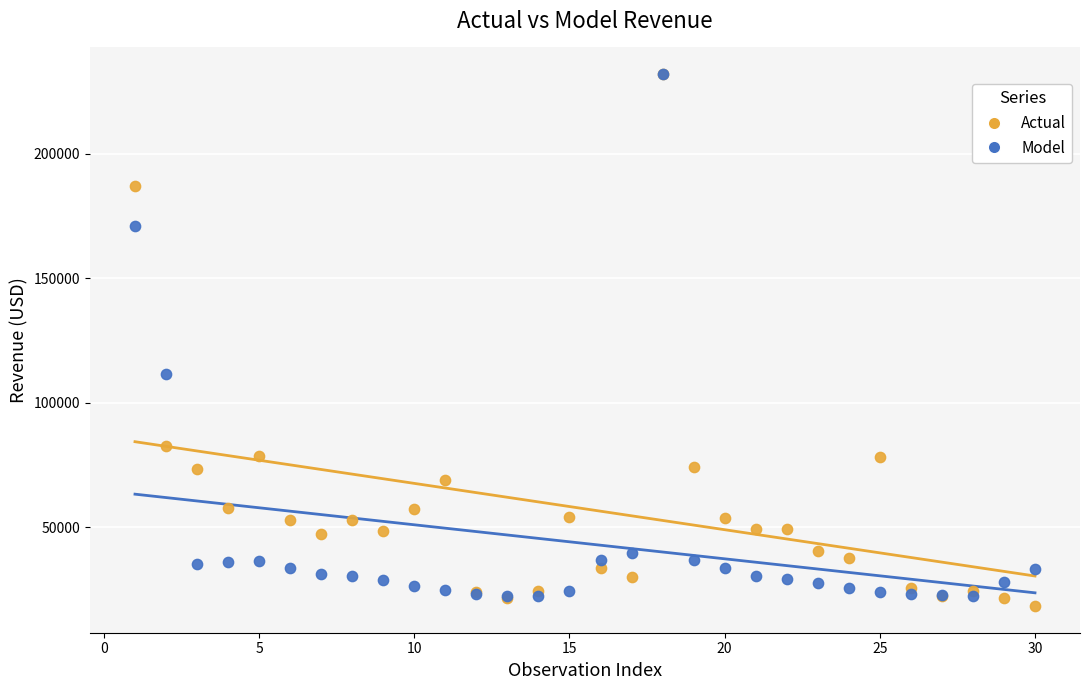

In the Model series, what Y value is closest to 127071?

111371.2